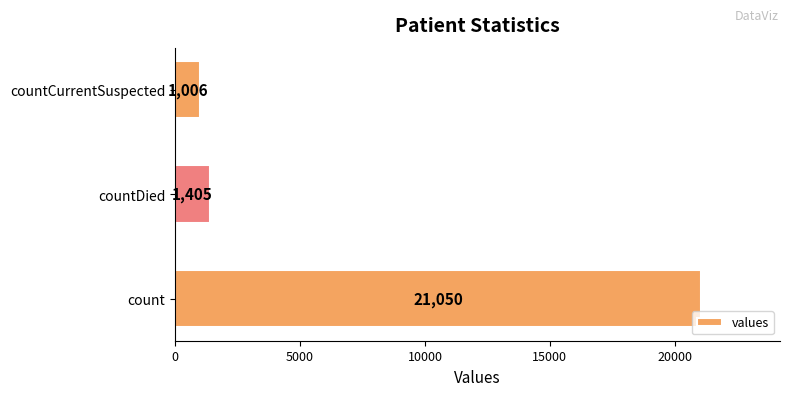

Reading top to bottom, transcribe all the data shown in this chart.

countCurrentSuspected=1006	countDied=1405	count=21050